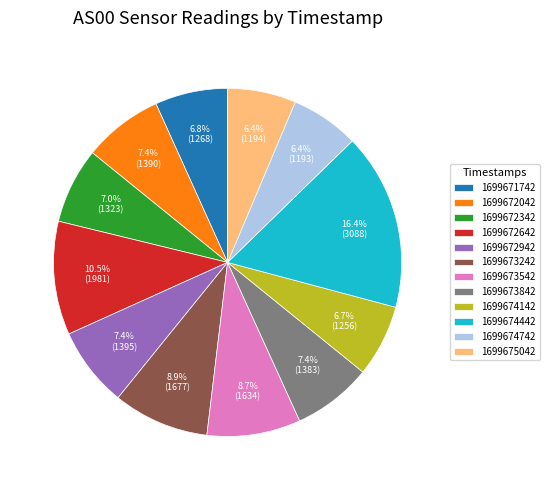

Which category has the biggest portion of the pie?

1699674442